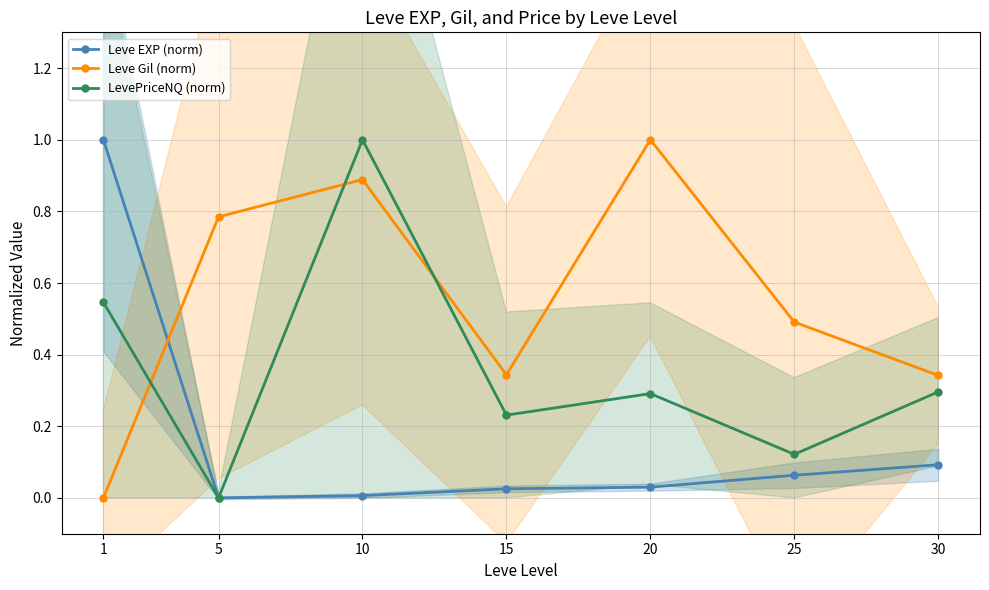

Where is Leve Gil (norm) nearest to the value 0?

1